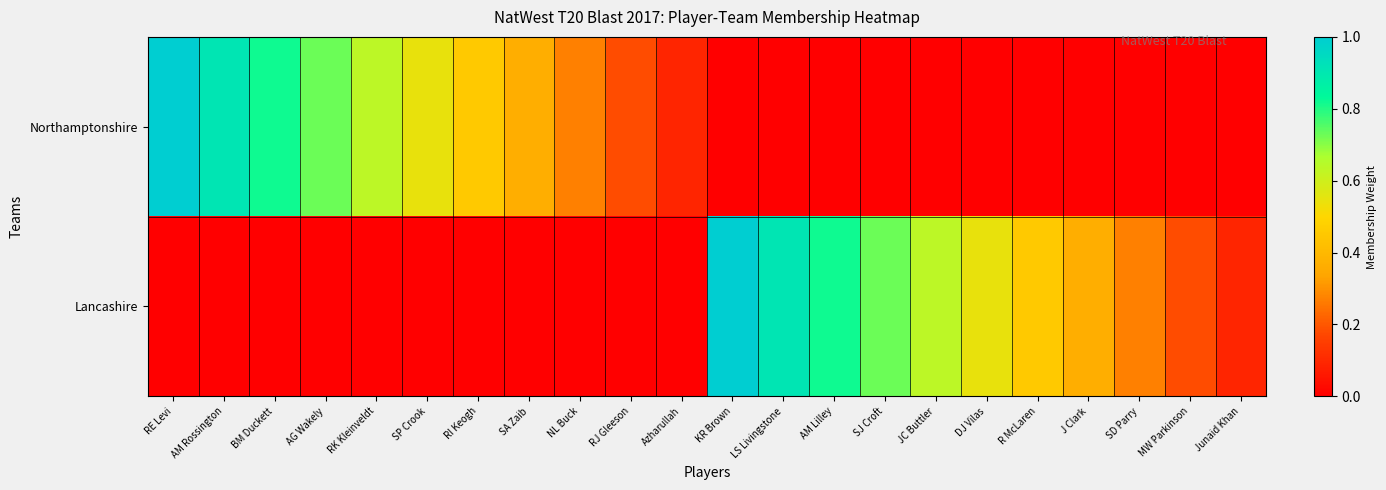

Reading right to left, what are all the values shown in this chart?

Northamptonshire: Junaid Khan=0.0	MW Parkinson=0.0	SD Parry=0.0	J Clark=0.0	R McLaren=0.0	DJ Vilas=0.0	JC Buttler=0.0	SJ Croft=0.0	AM Lilley=0.0	LS Livingstone=0.0	KR Brown=0.0	Azharullah=0.1	RJ Gleeson=0.2	NL Buck=0.3	SA Zaib=0.4	RI Keogh=0.5	SP Crook=0.5	RK Kleinveldt=0.6	AG Wakely=0.7	BM Duckett=0.8	AM Rossington=0.9	RE Levi=1.0
Lancashire: Junaid Khan=0.1	MW Parkinson=0.2	SD Parry=0.3	J Clark=0.4	R McLaren=0.5	DJ Vilas=0.5	JC Buttler=0.6	SJ Croft=0.7	AM Lilley=0.8	LS Livingstone=0.9	KR Brown=1.0	Azharullah=0.0	RJ Gleeson=0.0	NL Buck=0.0	SA Zaib=0.0	RI Keogh=0.0	SP Crook=0.0	RK Kleinveldt=0.0	AG Wakely=0.0	BM Duckett=0.0	AM Rossington=0.0	RE Levi=0.0